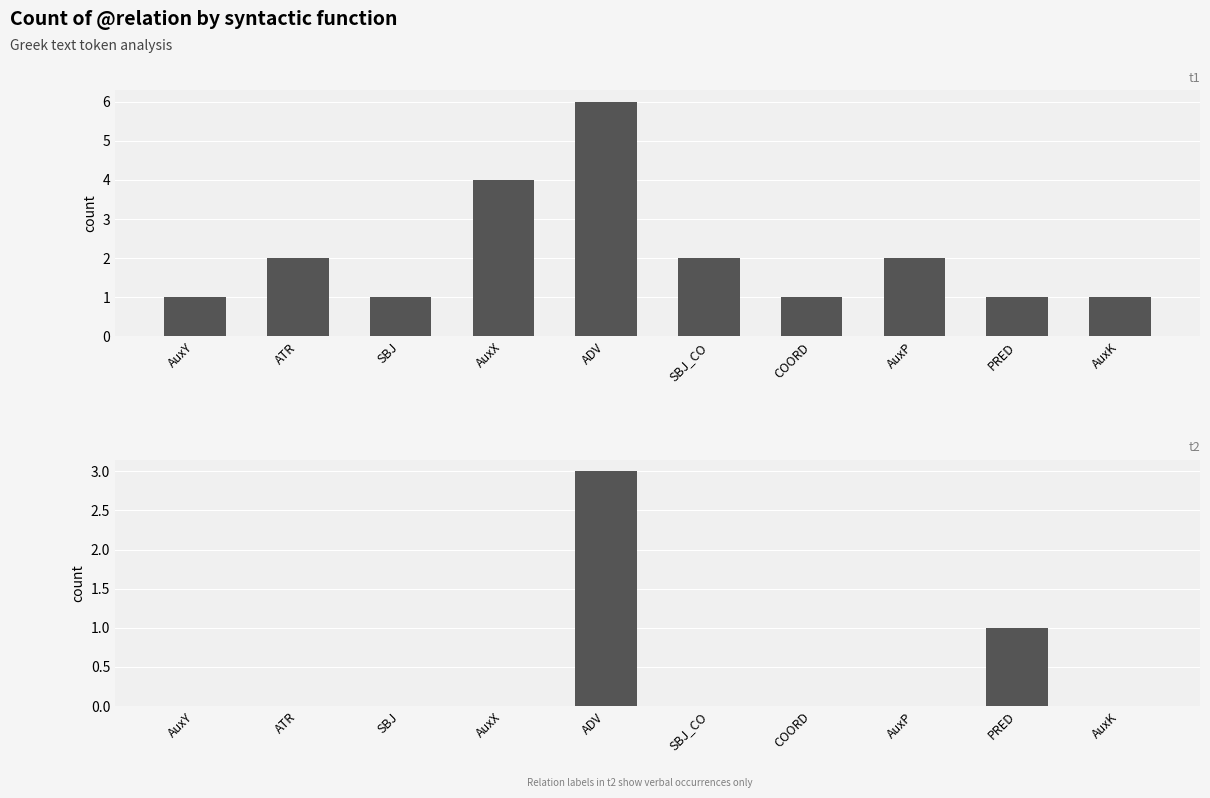

List the series in order of their peak value, highest first.

all tokens, verb tokens